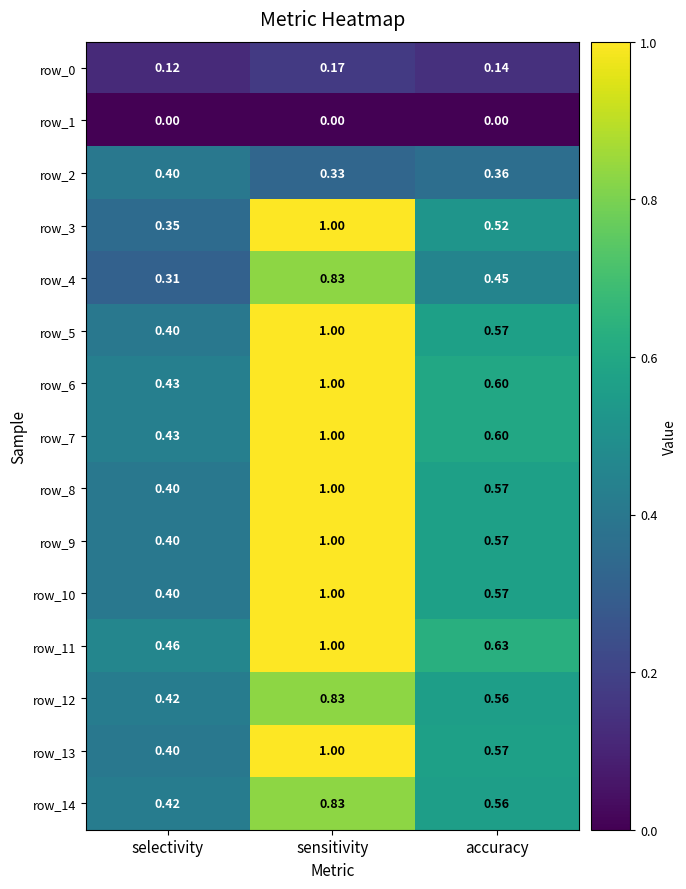

At which label is row_0 closest to 0?

selectivity